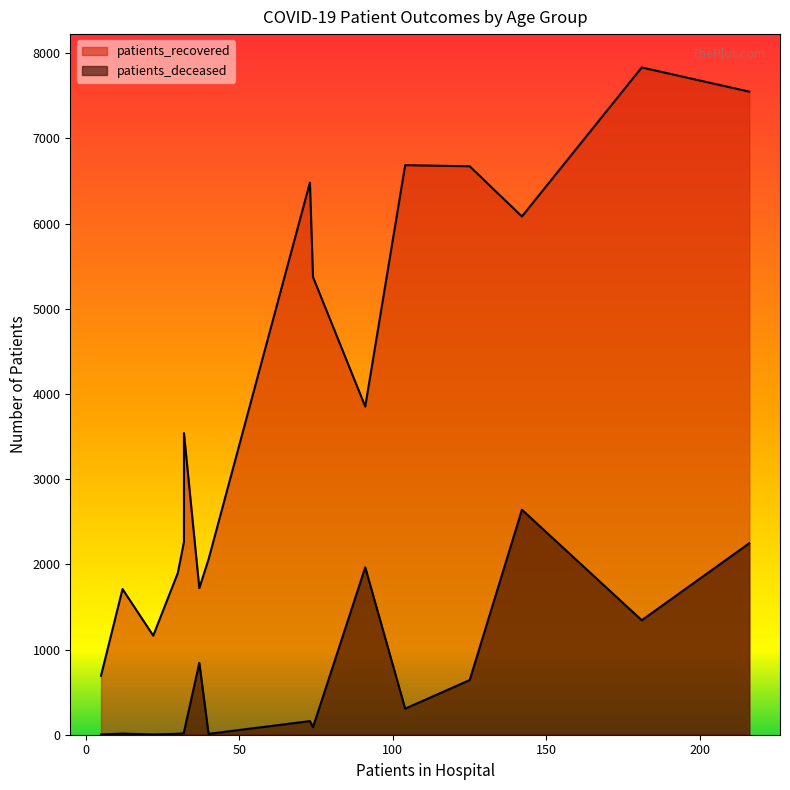

What are all the series names shown in the legend?

patients_recovered, patients_deceased